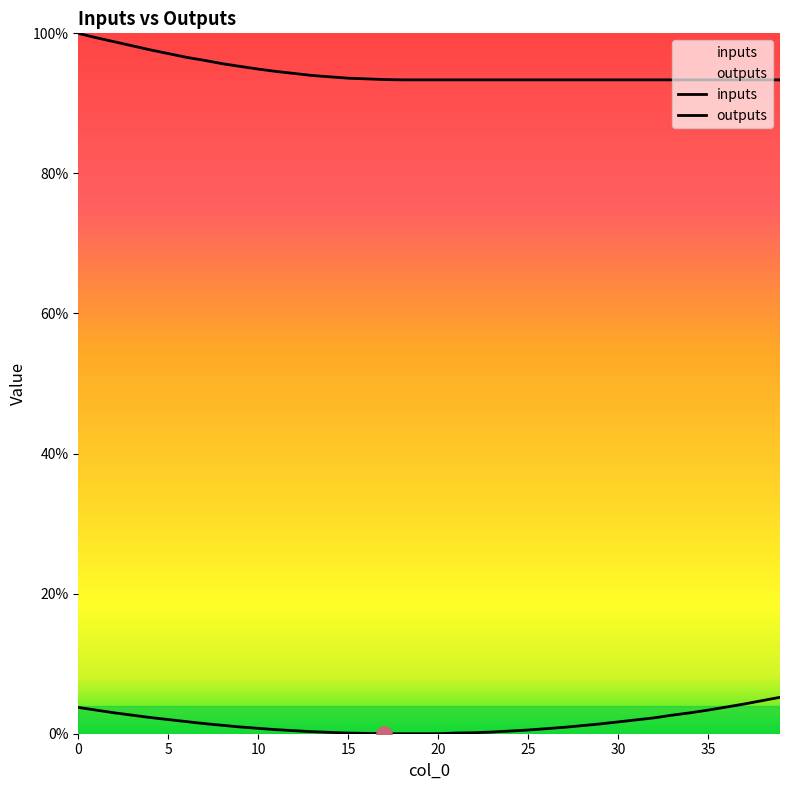

Is the value of inputs at 8 greater than the value of outputs at 20?

No